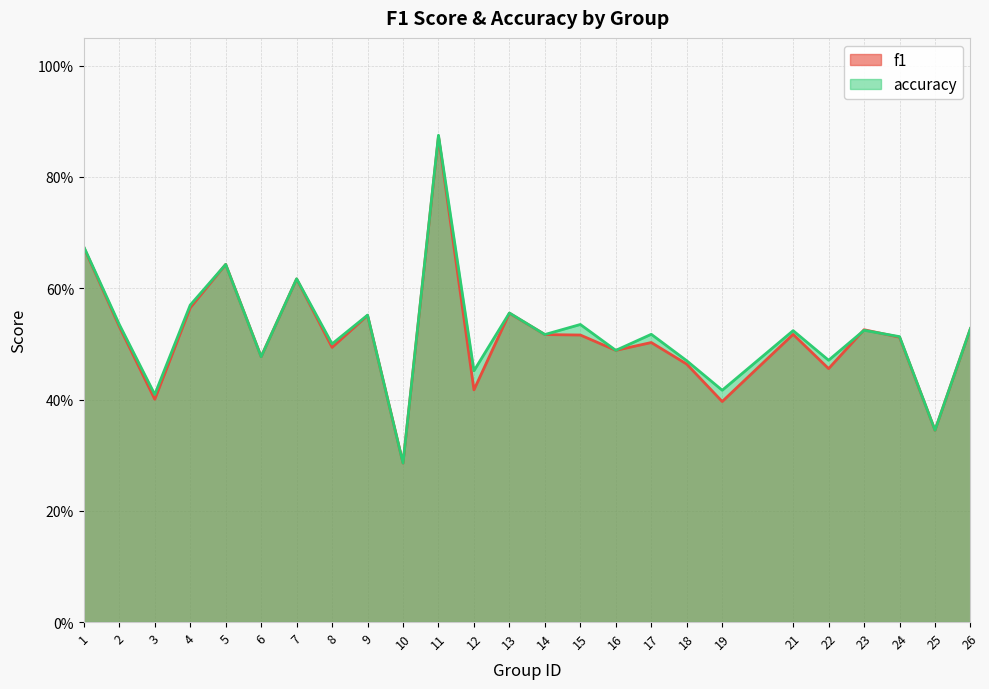

Between 19 and 18, which is larger?

18